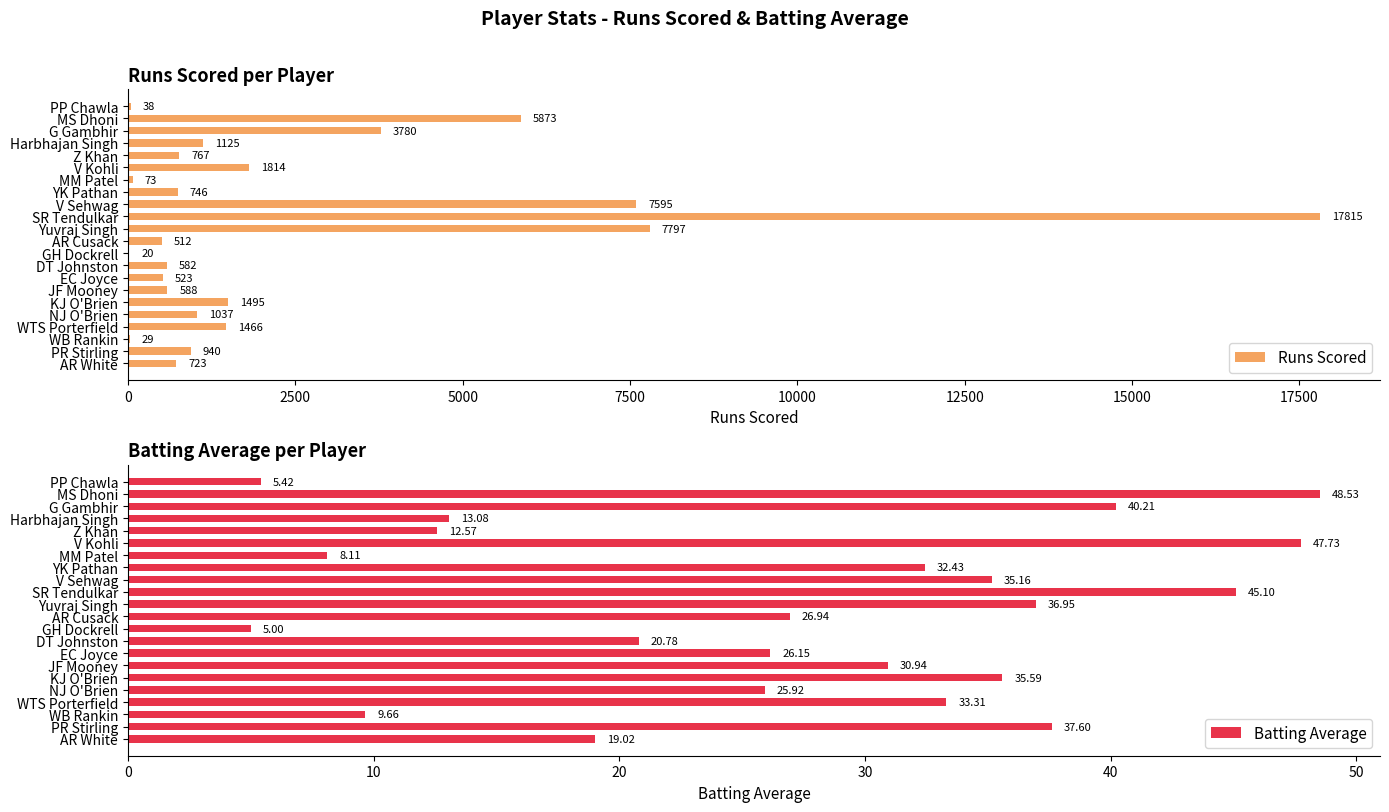

What is the maximum value for Runs Scored?

17815